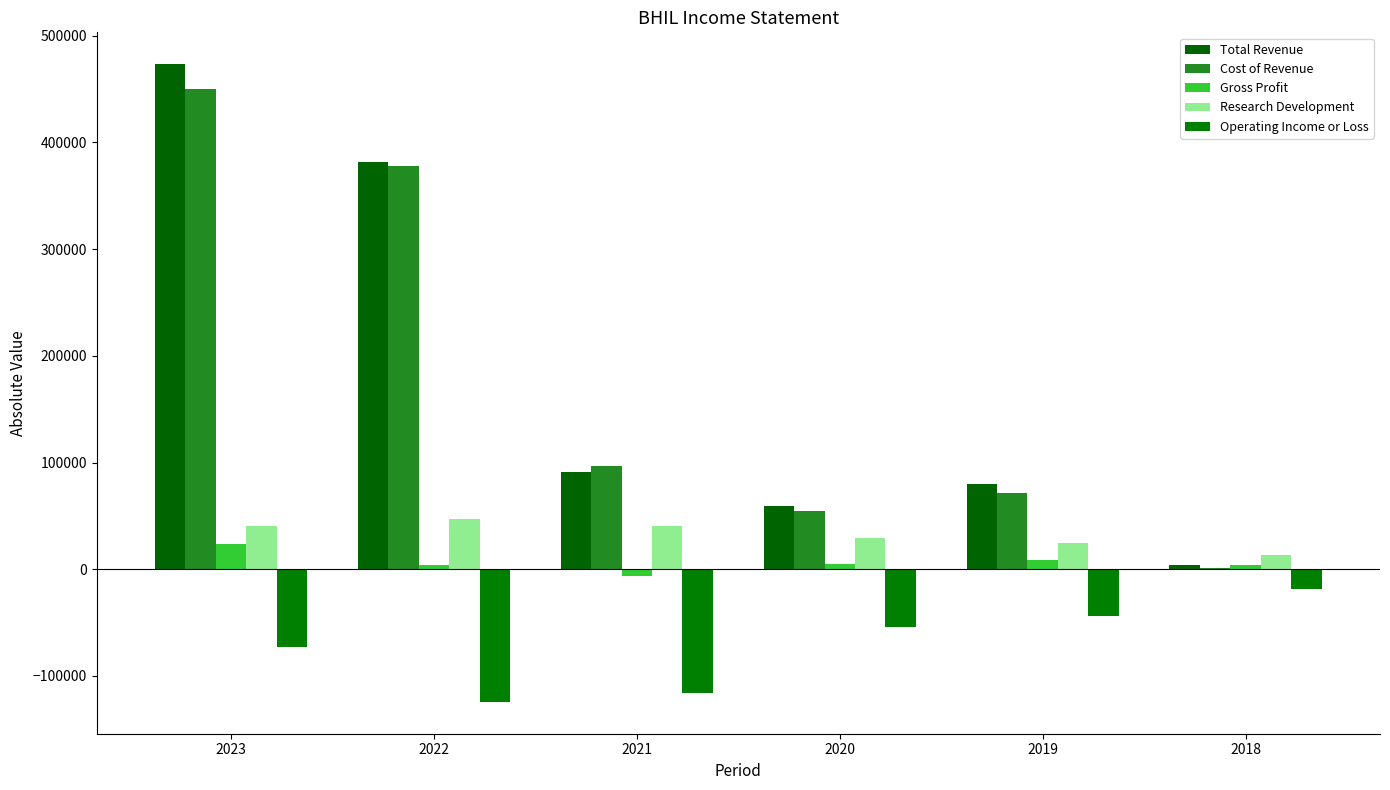

Read the Operating Income or Loss value at 2020, to the nearest 50.

-54300